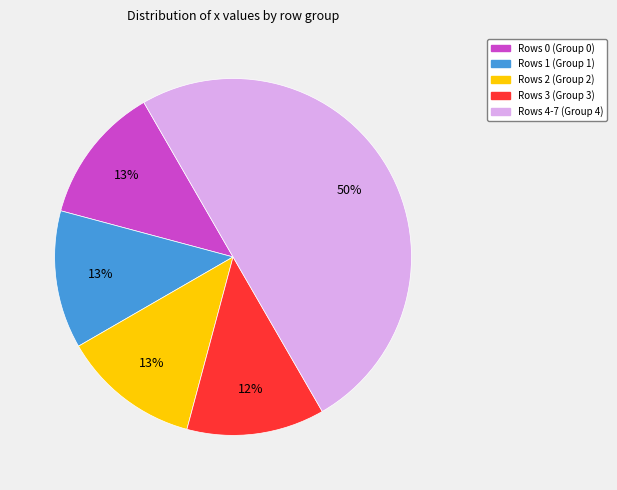

How many slices are in this pie chart?

5